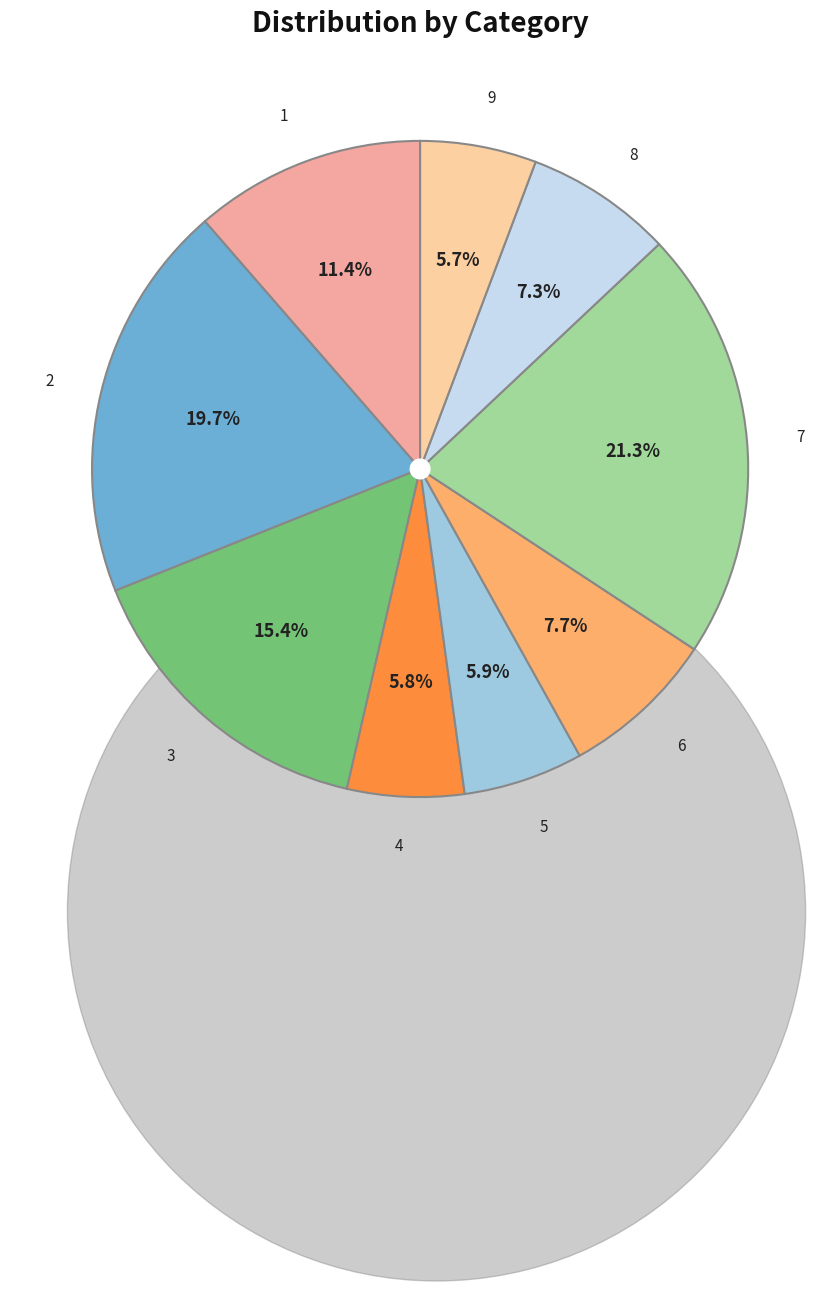

Count the number of slices in the pie.

9